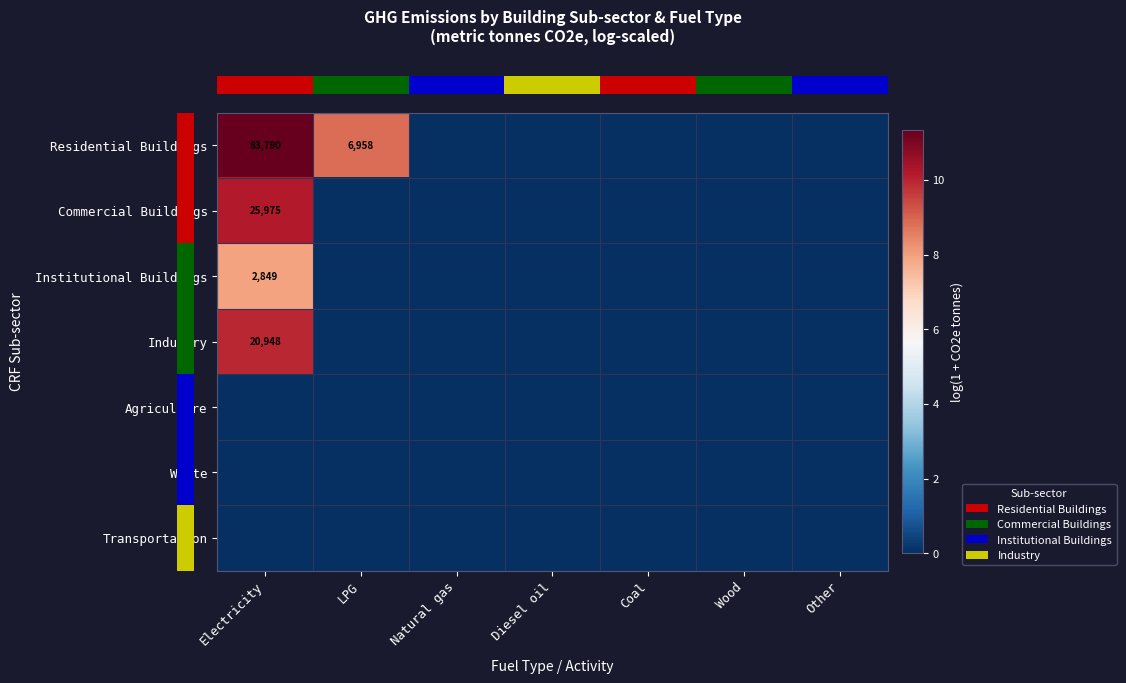

List the labels in order of row_2 value, largest first.

Electricity, LPG, Natural gas, Diesel oil, Coal, Wood, Other